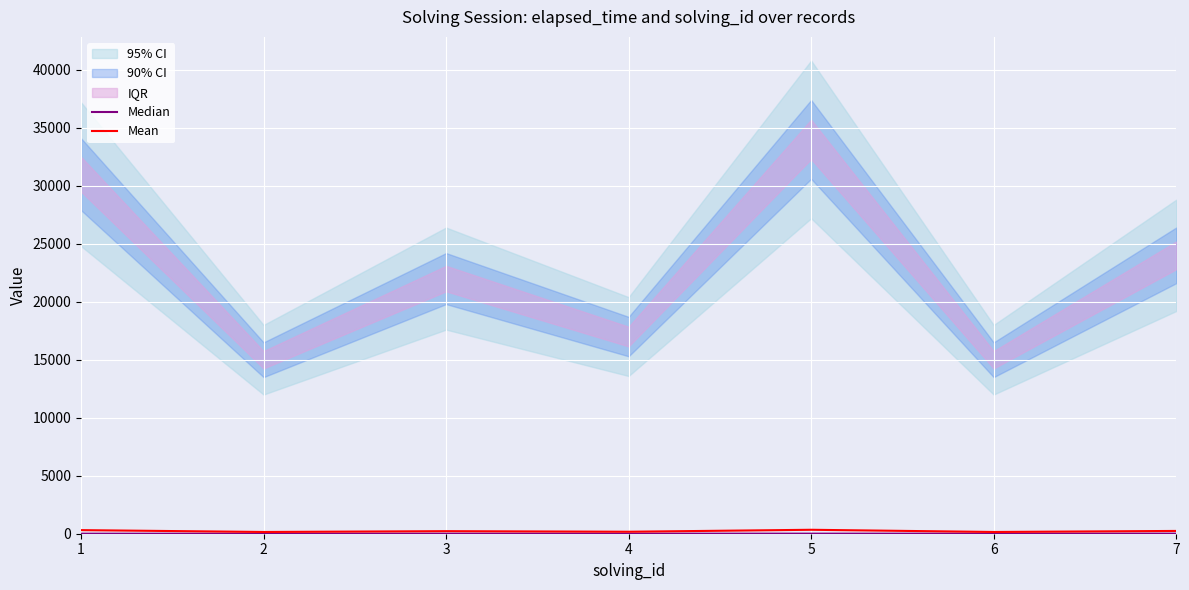

How many categories are shown in the chart?

7